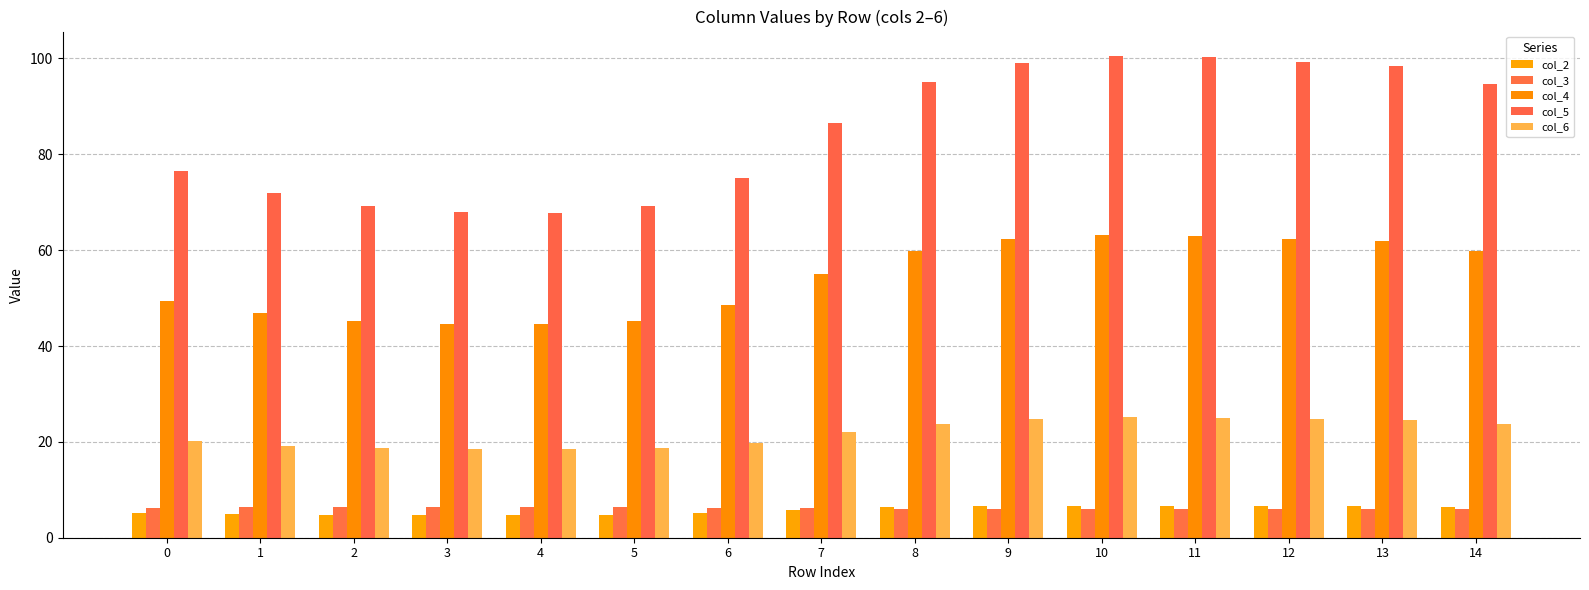

Is it true that col_2 equals 6.4 at 14?

True